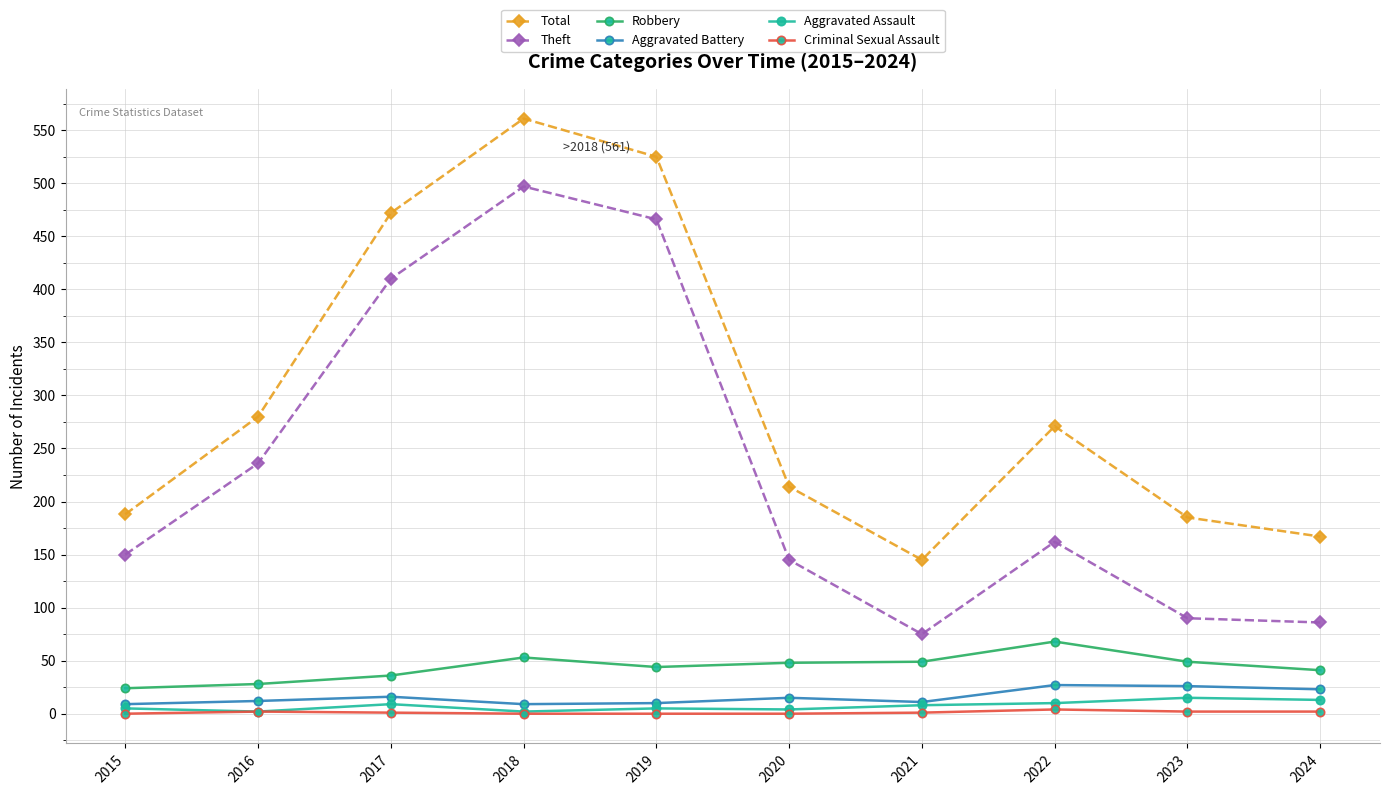

List the series in order of their peak value, highest first.

Total, Theft, Robbery, Aggravated Battery, Aggravated Assault, Criminal Sexual Assault